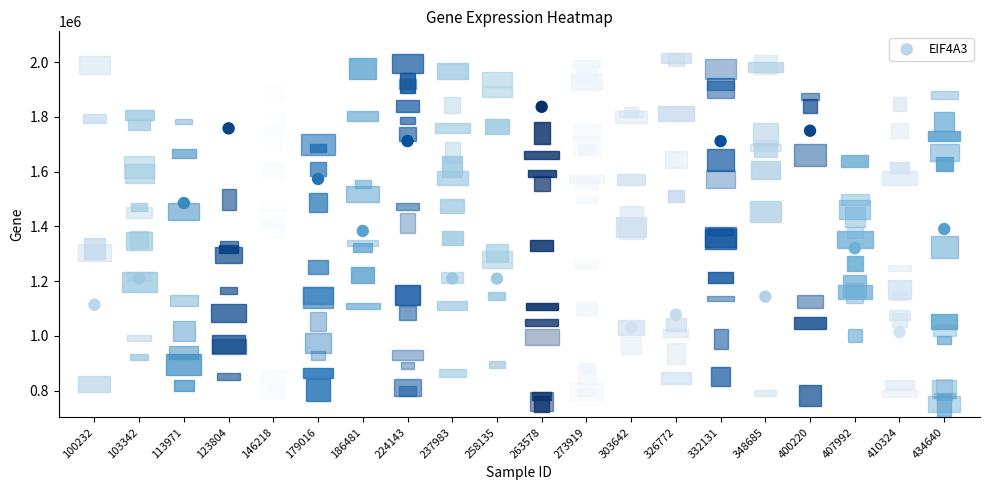

What is the range of Y values (max minus min)?

1010370